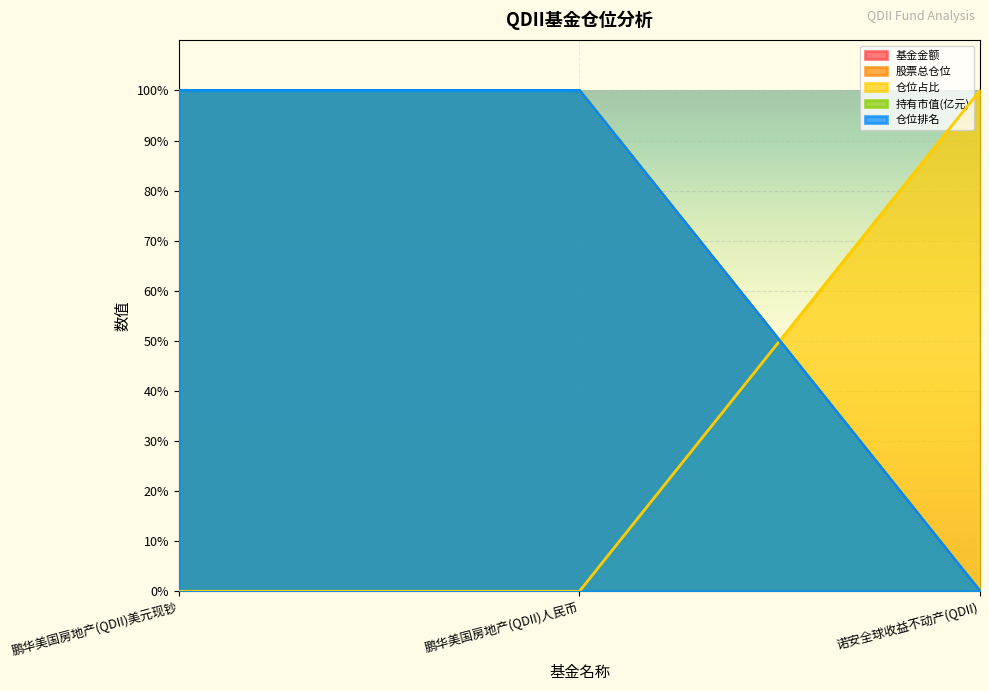

List the series in order of their peak value, lowest first.

基金金额, 股票总仓位, 仓位占比, 持有市值(亿元), 仓位排名